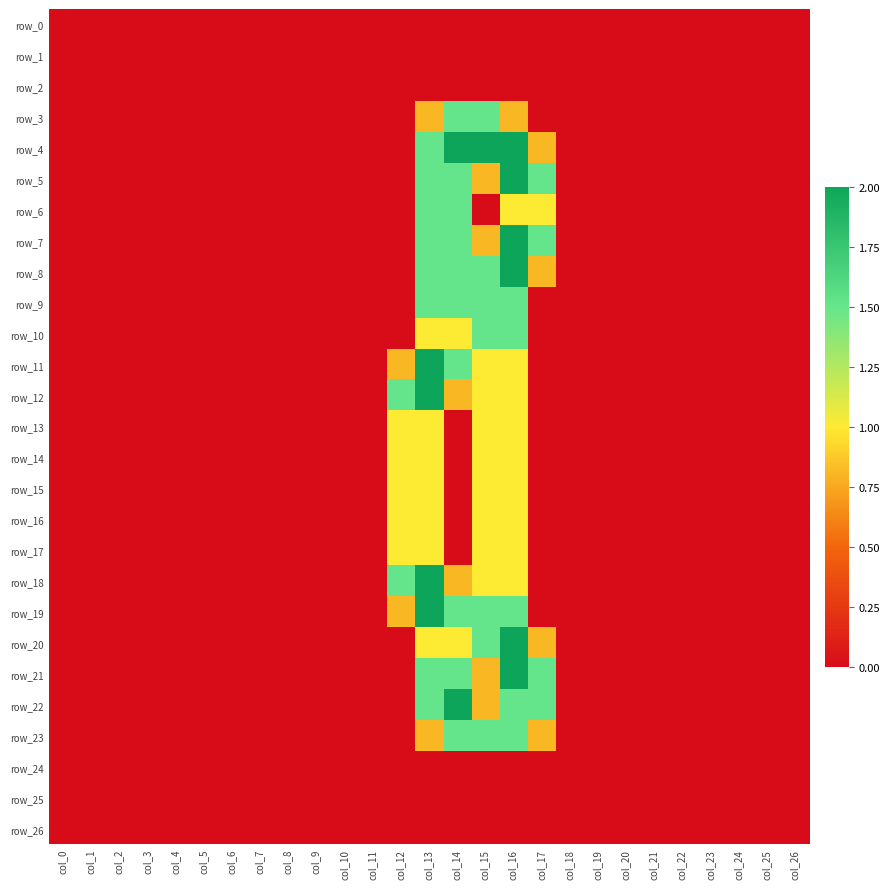

What is the maximum value shown in the chart?

2.0